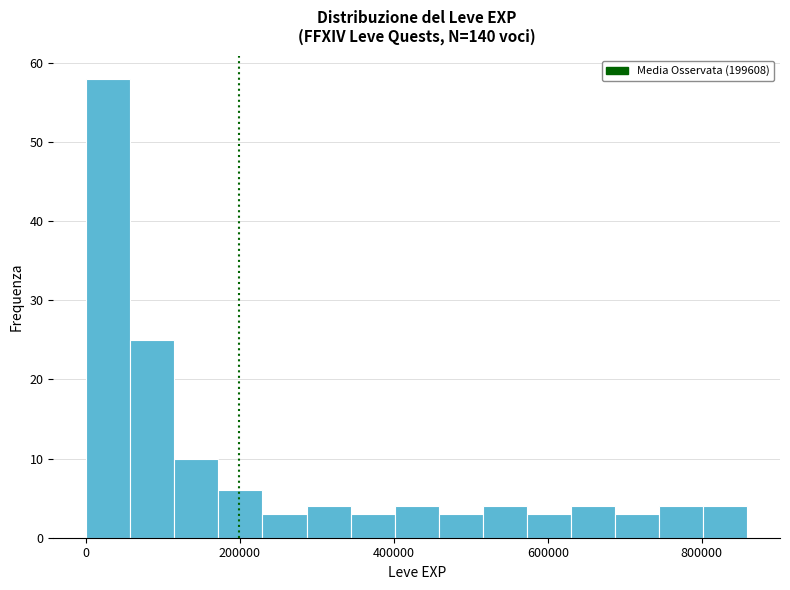

Around what value on the x-axis is the tallest bar? Give the approximate position of its centre, as read against the axis.

20000